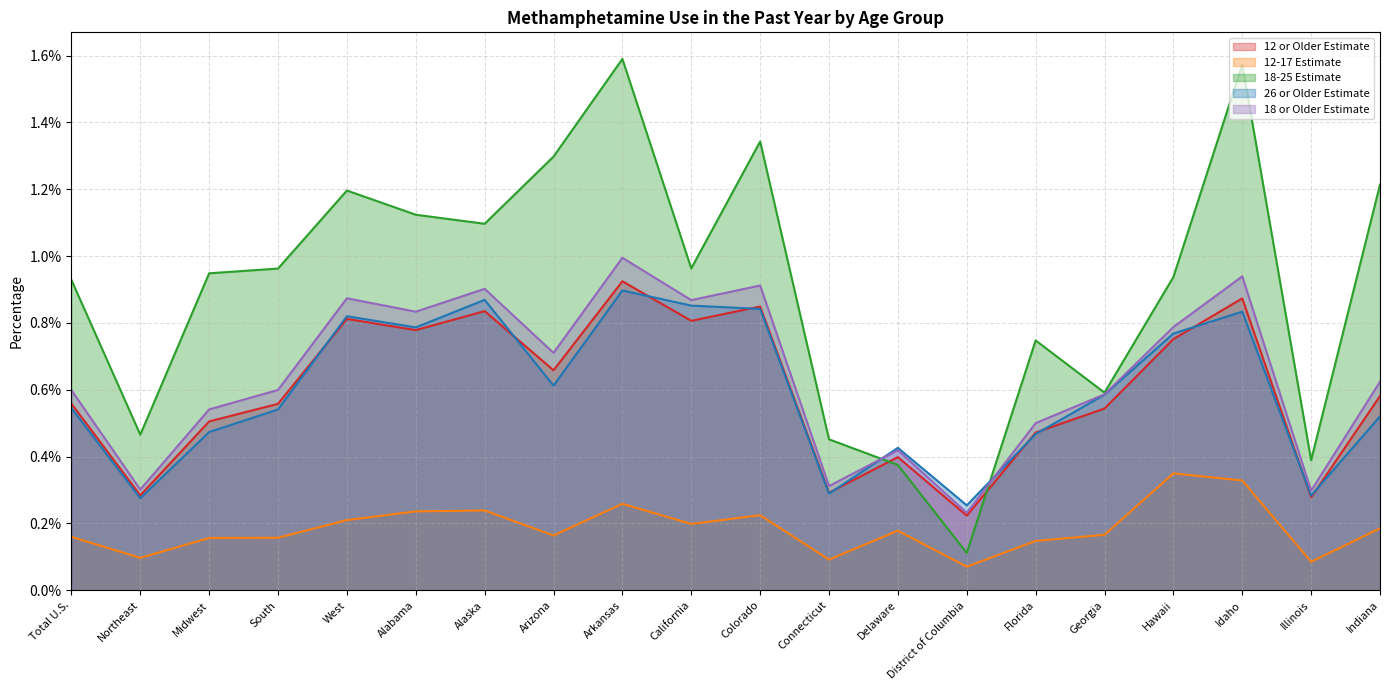

Which has a higher value, Colorado or Indiana?

Colorado